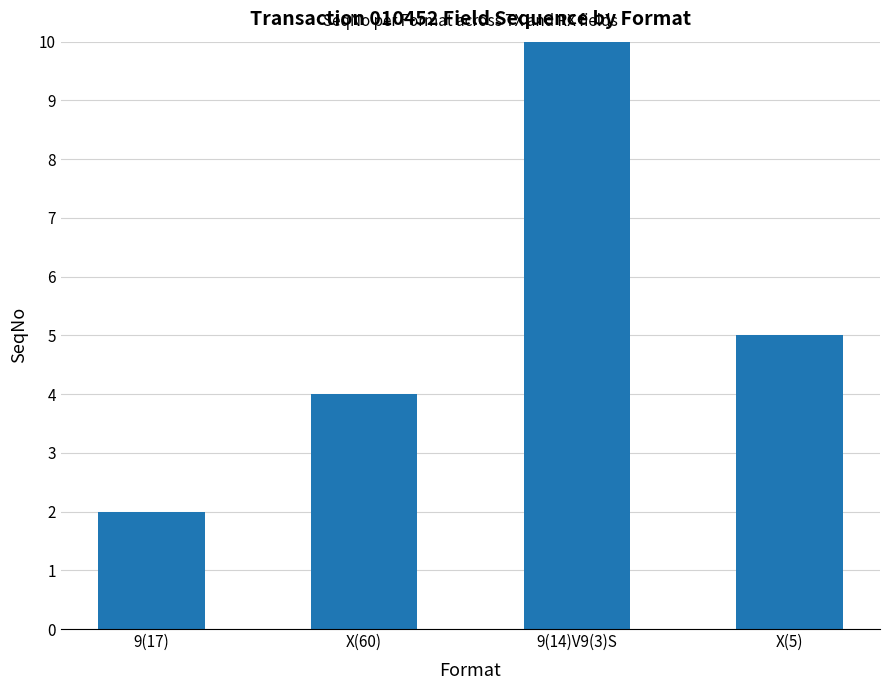

What is the label of the 1st bar from the right?

X(5)